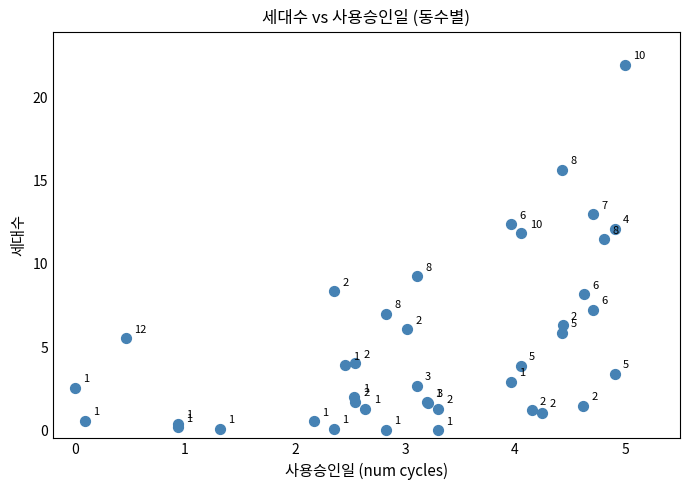

What Y value in the scatter plot is closest to 11?

11.5